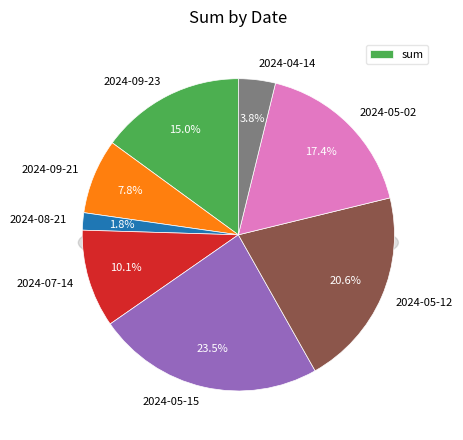

What is the largest slice in the pie chart?

2024-05-15